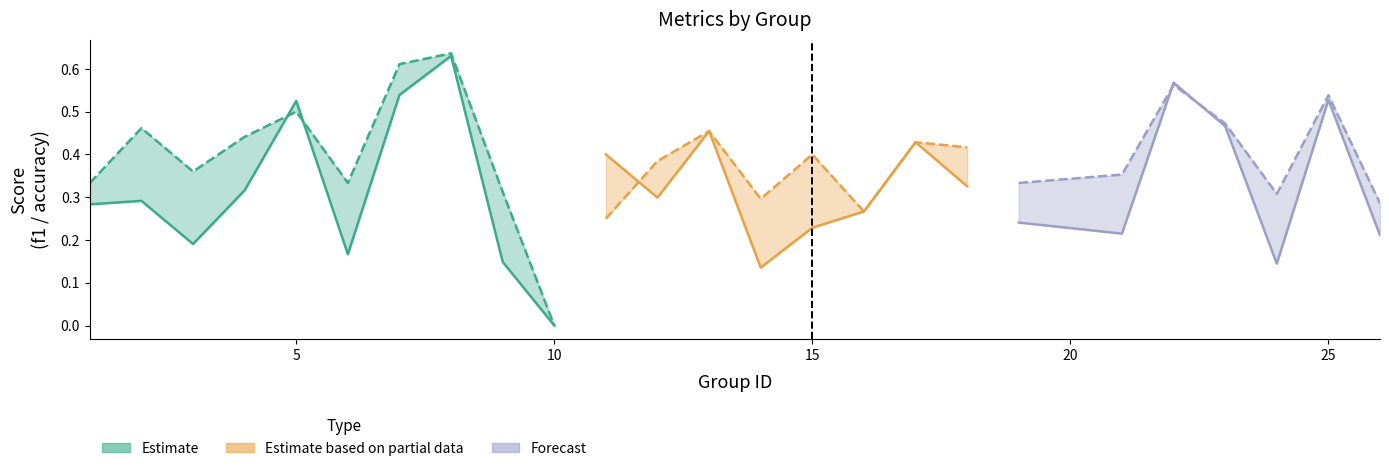

What is the difference between the second highest and minimum values in the accuracy series?

0.6